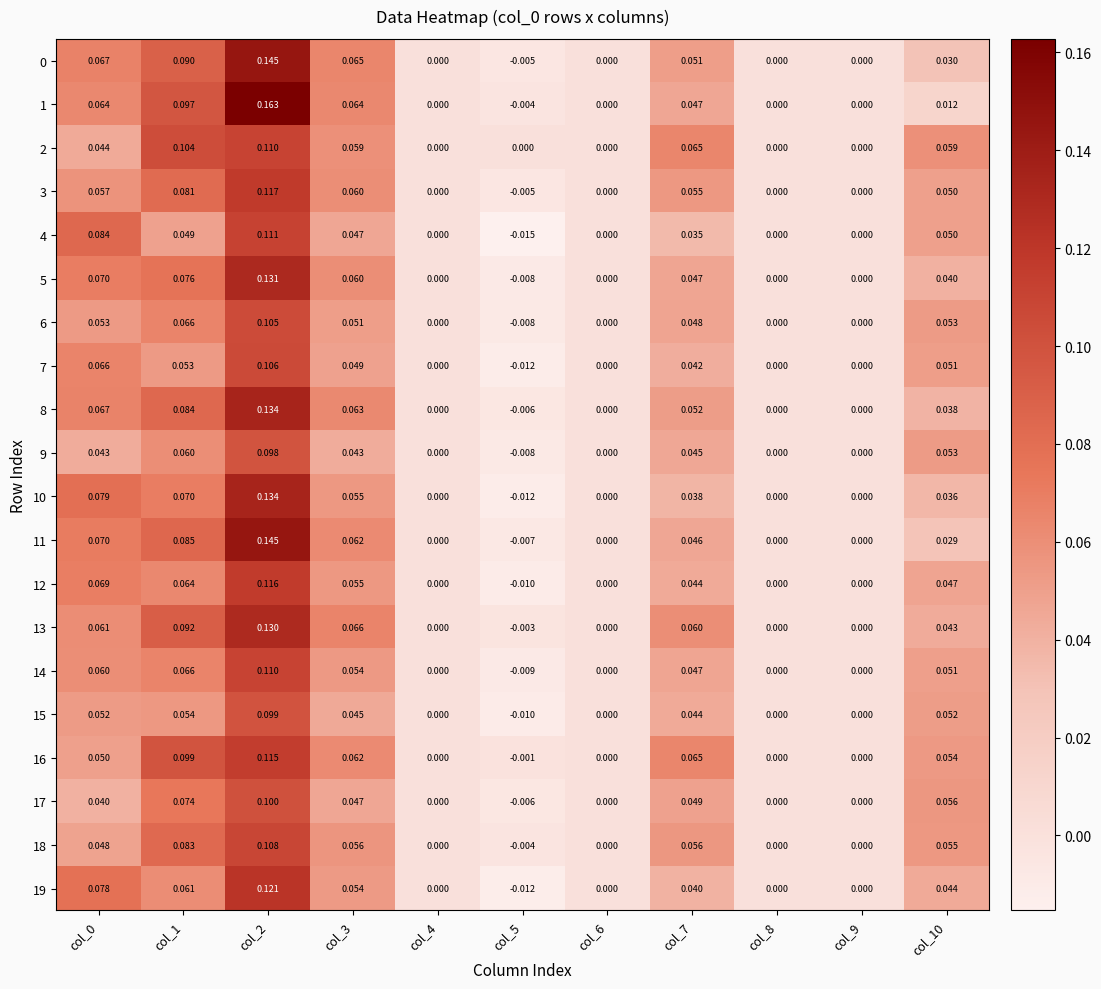

Is the value of 3 at col_6 greater than the value of 16 at col_0?

No